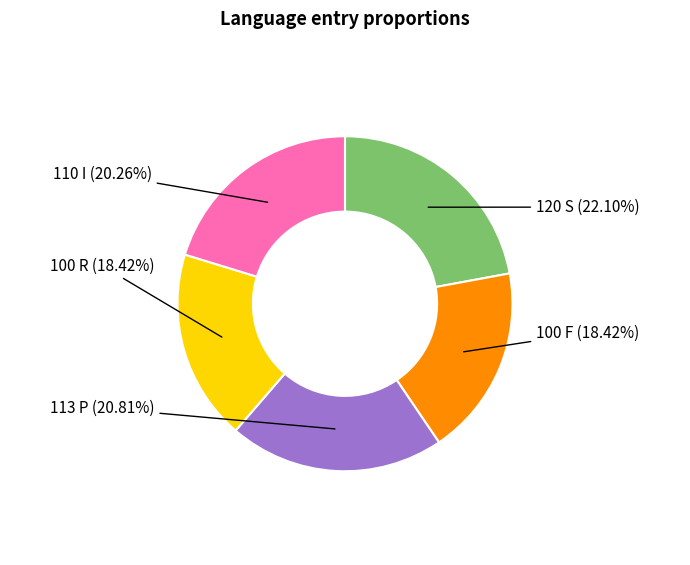

Does any single category account for the majority?

No